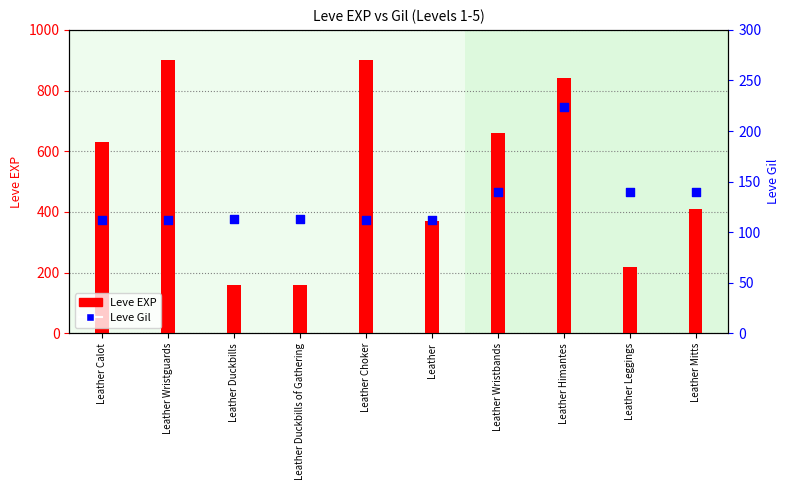

Approximately how many times larger is the value at Leather Wristguards compared to Leather Choker?

1.0